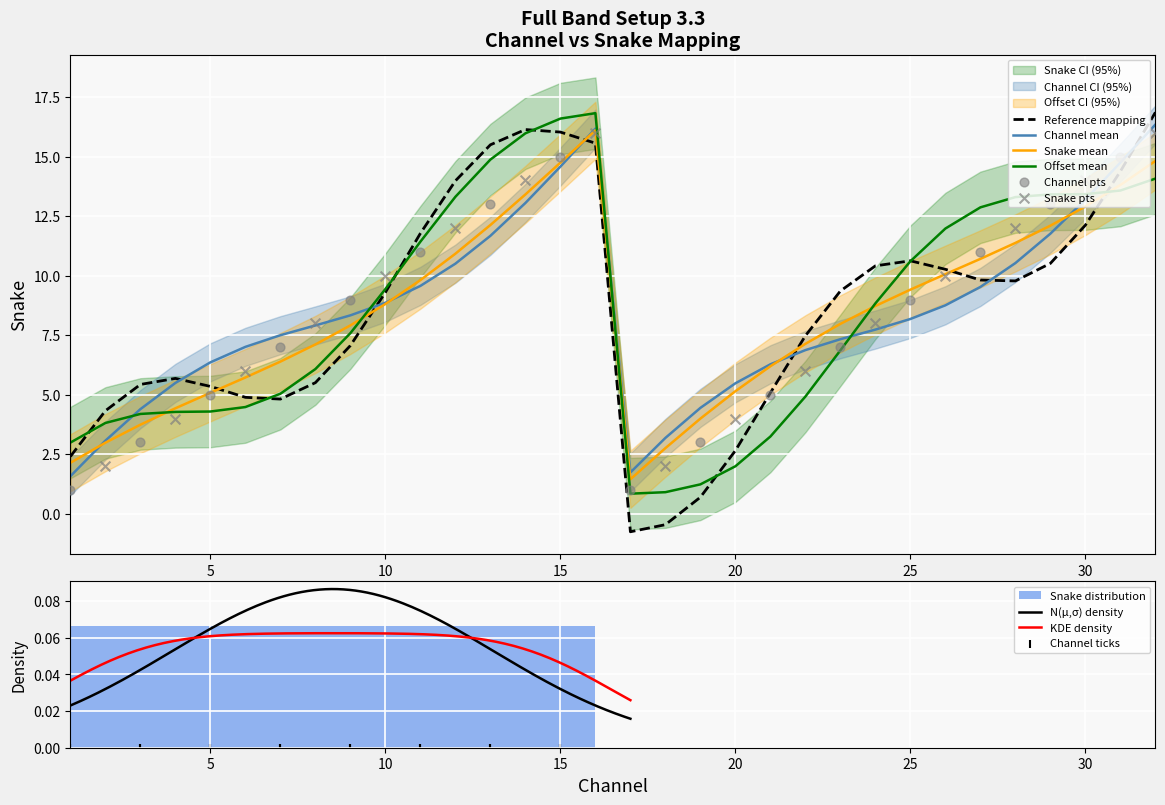

What is the lowest value of the Channel mean series?

1.6